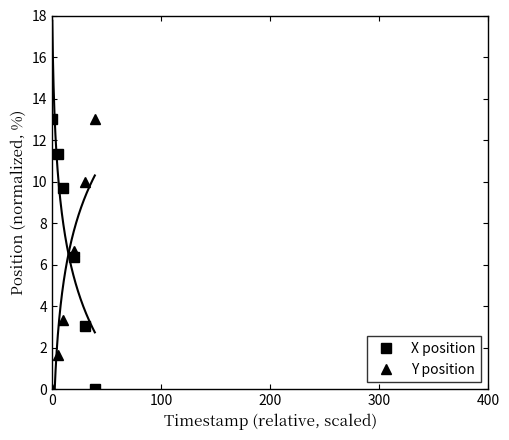

What is the highest value of the X position series?

13.0